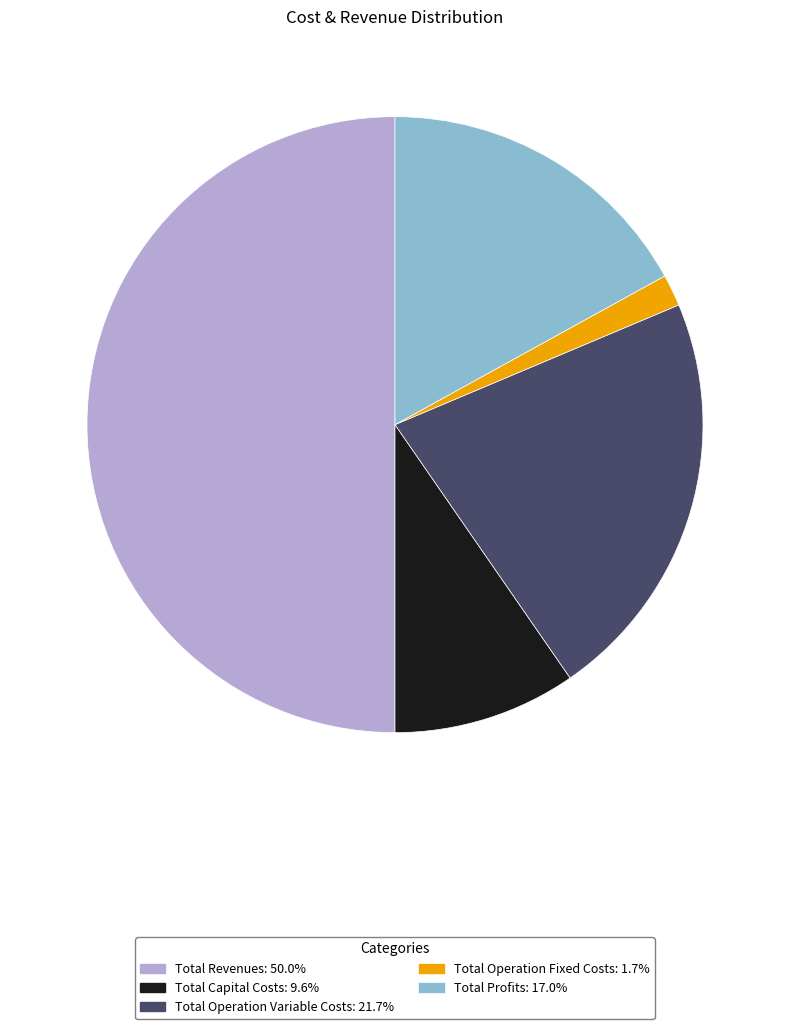

Rank the categories by value from highest to lowest.

Total Revenues, Total Operation Variable Costs, Total Profits, Total Capital Costs, Total Operation Fixed Costs